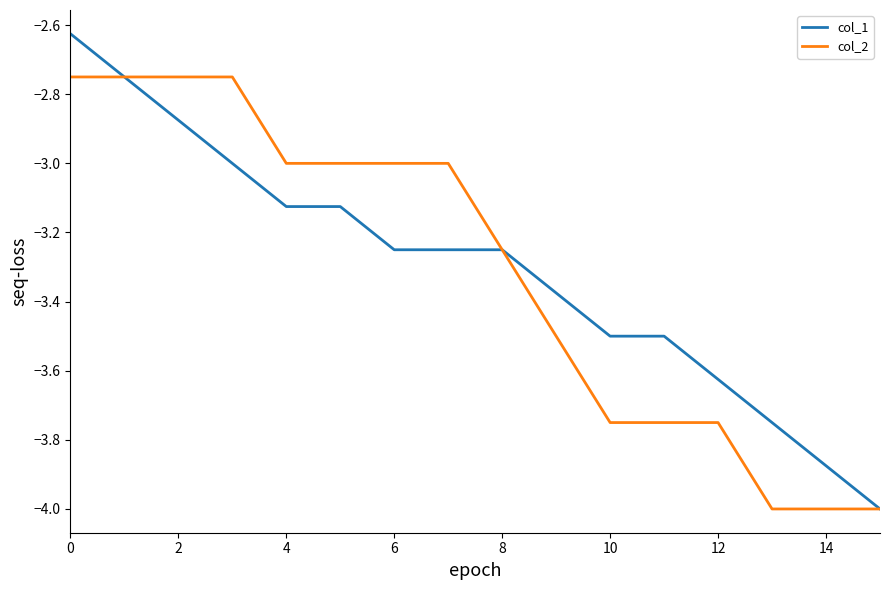

List the series in order of their peak value, lowest first.

col_2, col_1